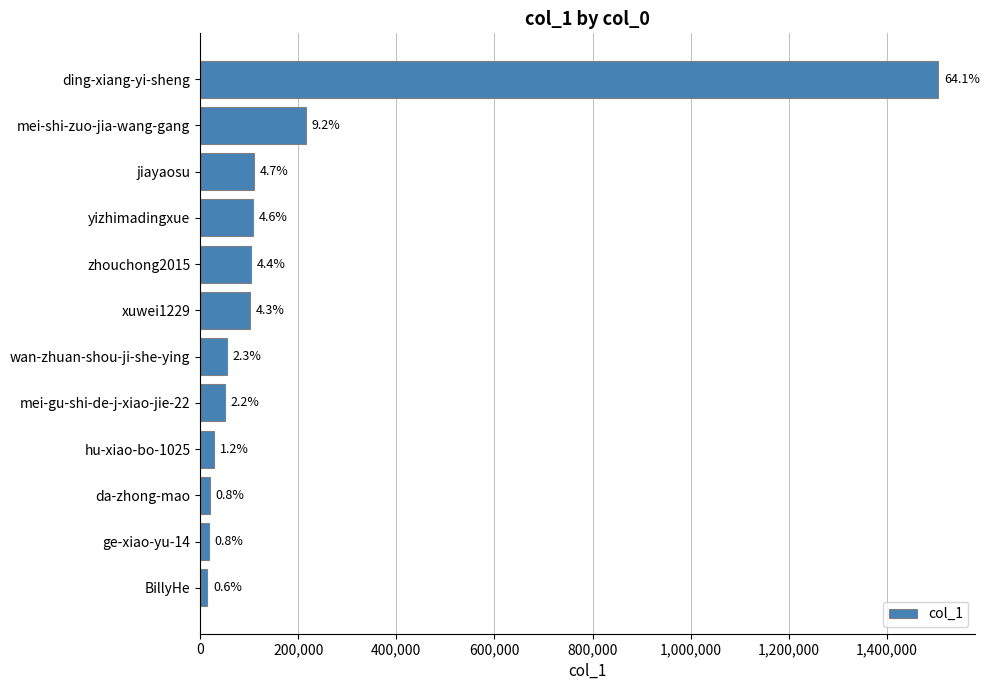

What is the average value?

194002